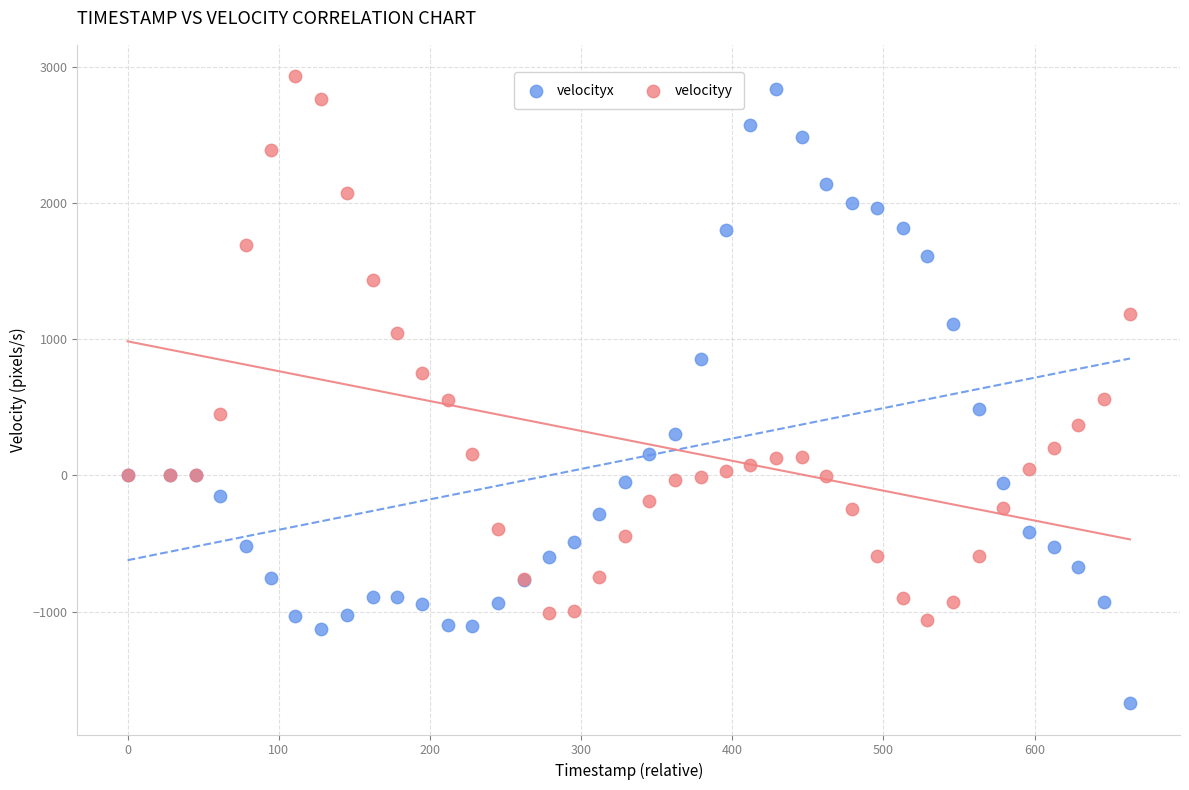

Which series reaches the minimum Y coordinate?

velocityx